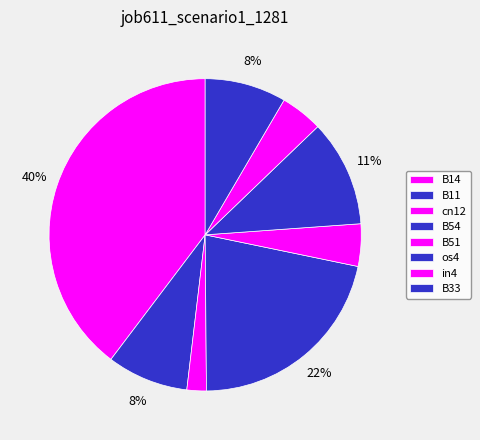

Which category has the biggest portion of the pie?

B14